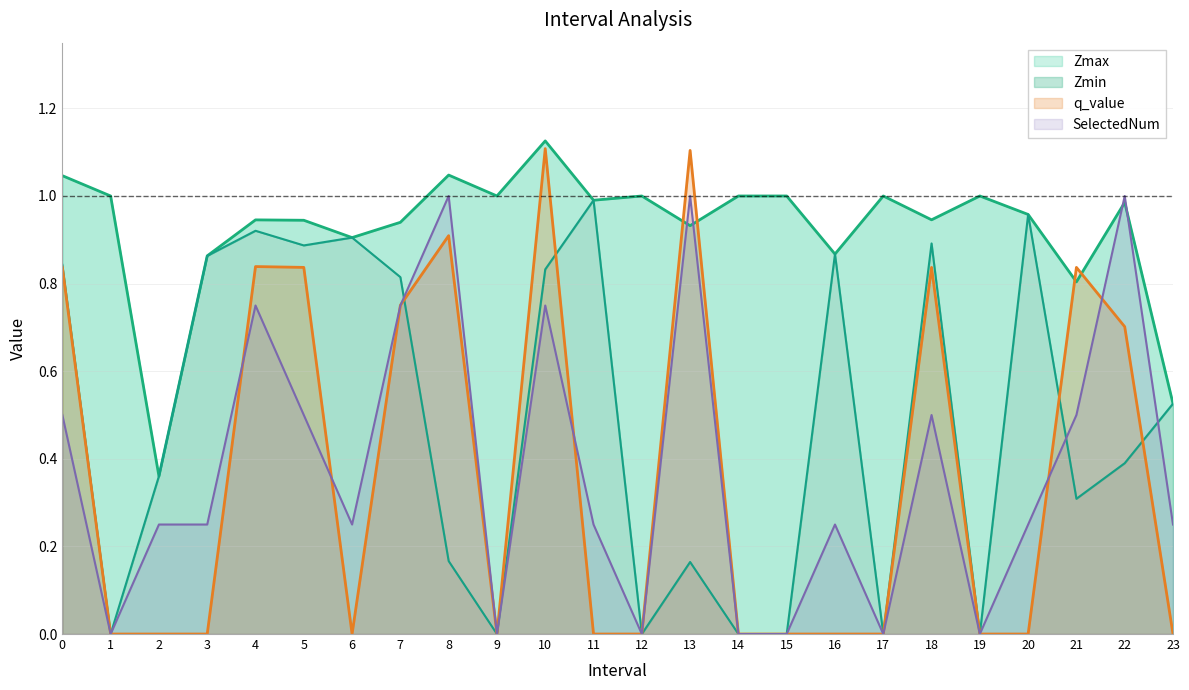

What is the total value across all series at 7?

3.3